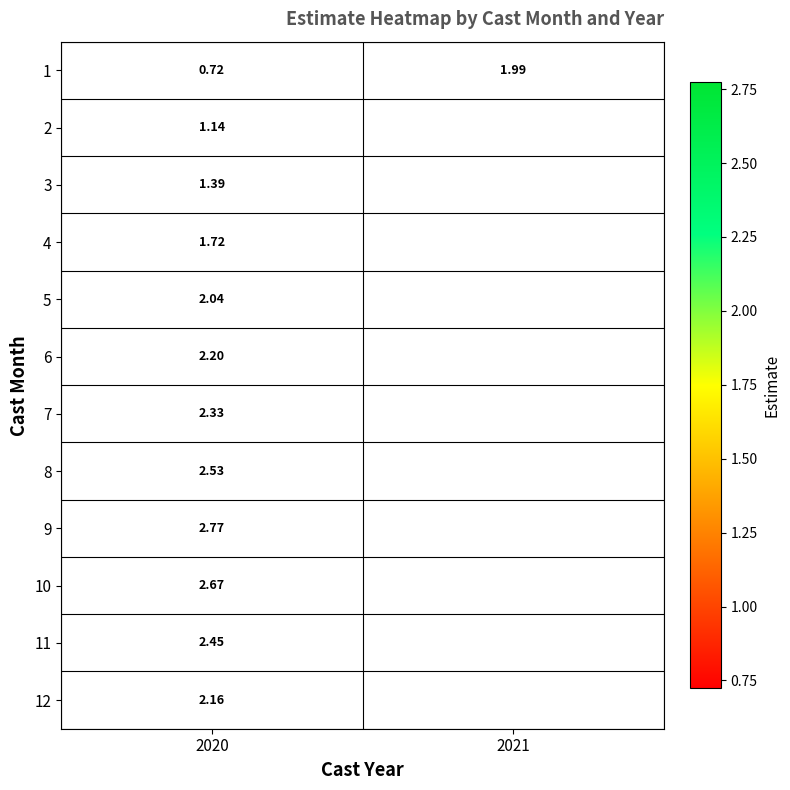

Is the value of 6 at 2020 greater than the value of 12 at 2021?

No